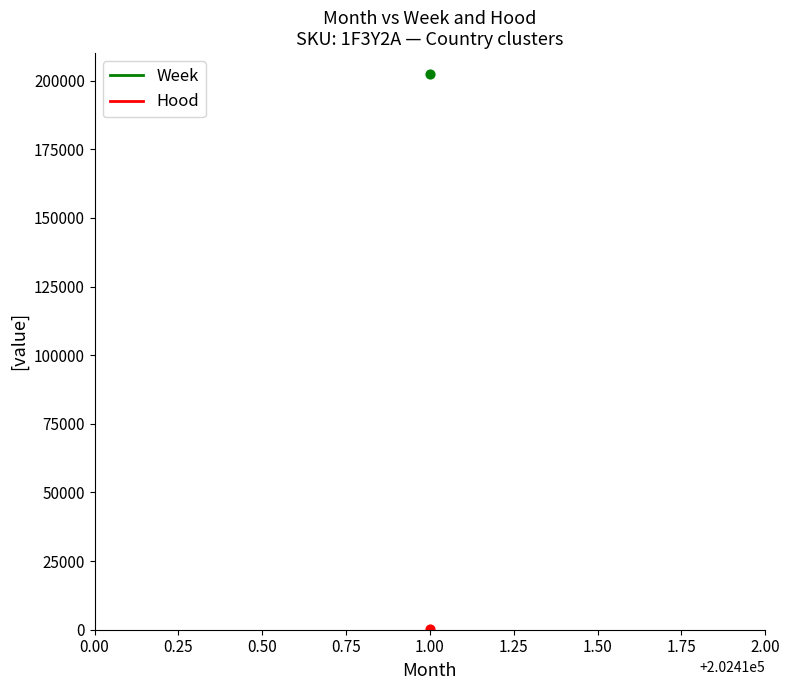

Is the value of Week at 202411 greater than the value of Hood at 202411?

Yes